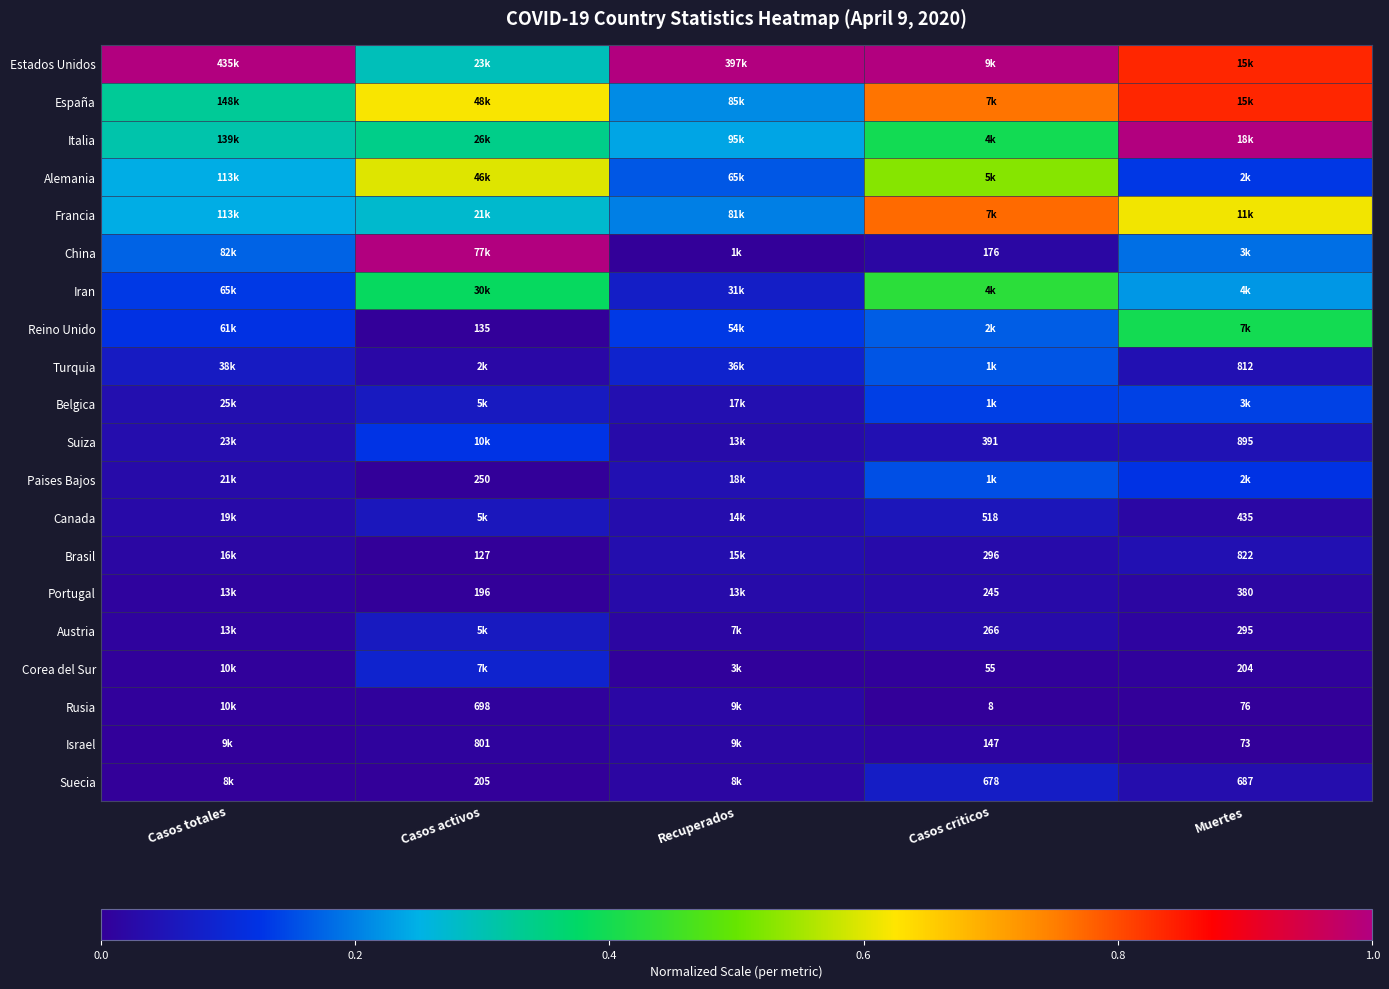

True or false: Paises Bajos has a value of 0.0 at Casos totales.

True